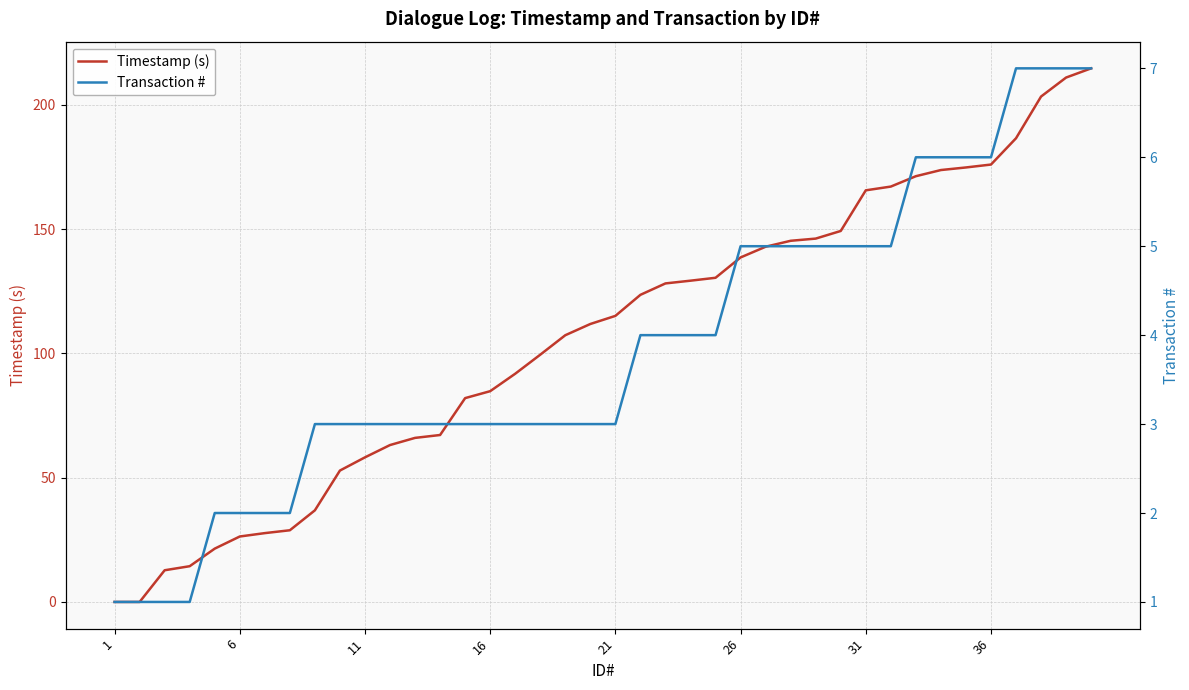

True or false: Timestamp (s) has a value of 0.0 at 1.

True